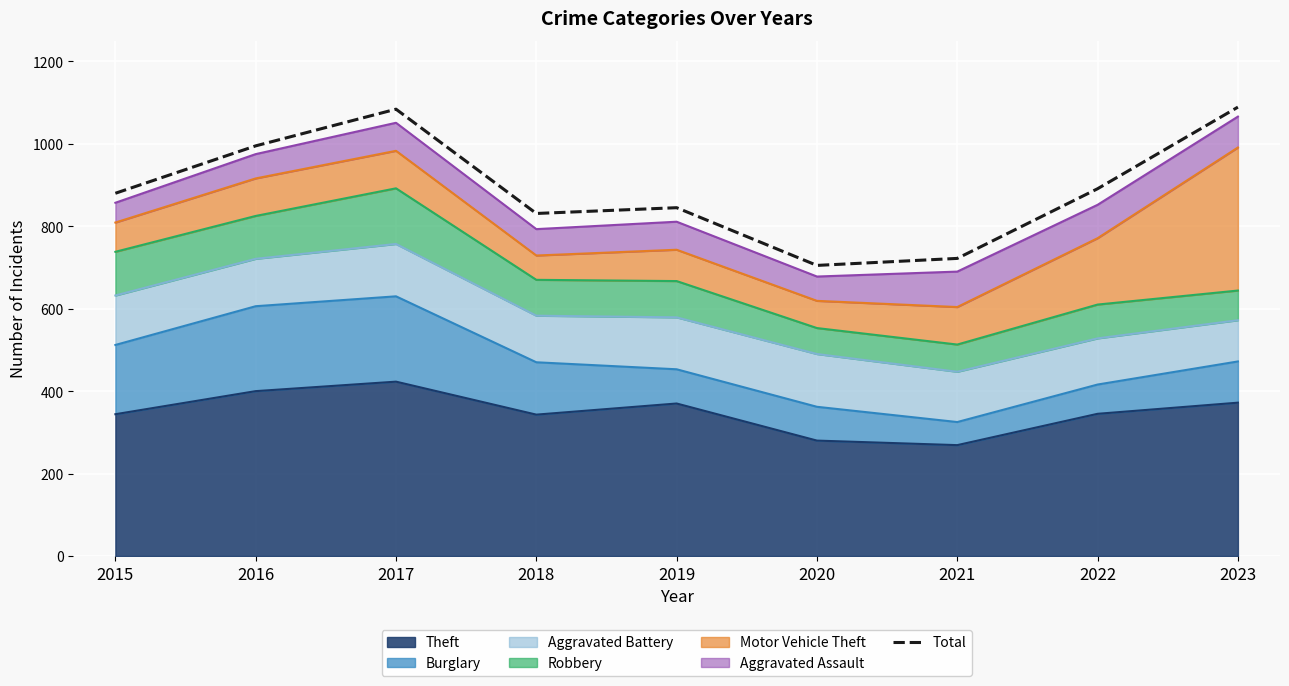

How many data points are less than 880?

4